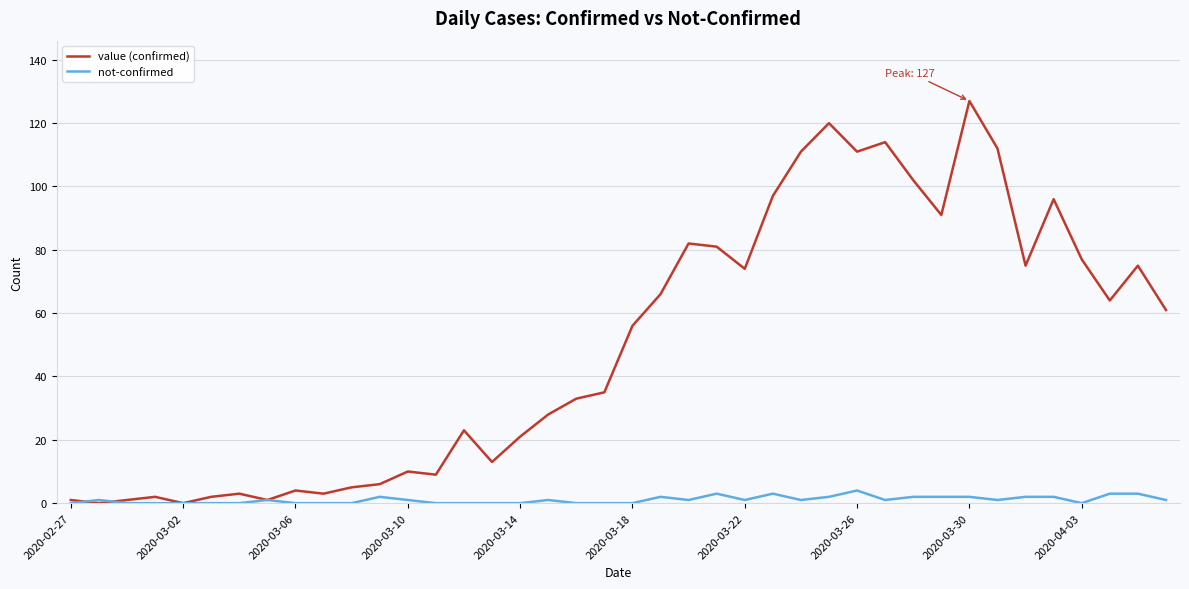

List the series in order of their overall mean, highest first.

value (confirmed), not-confirmed